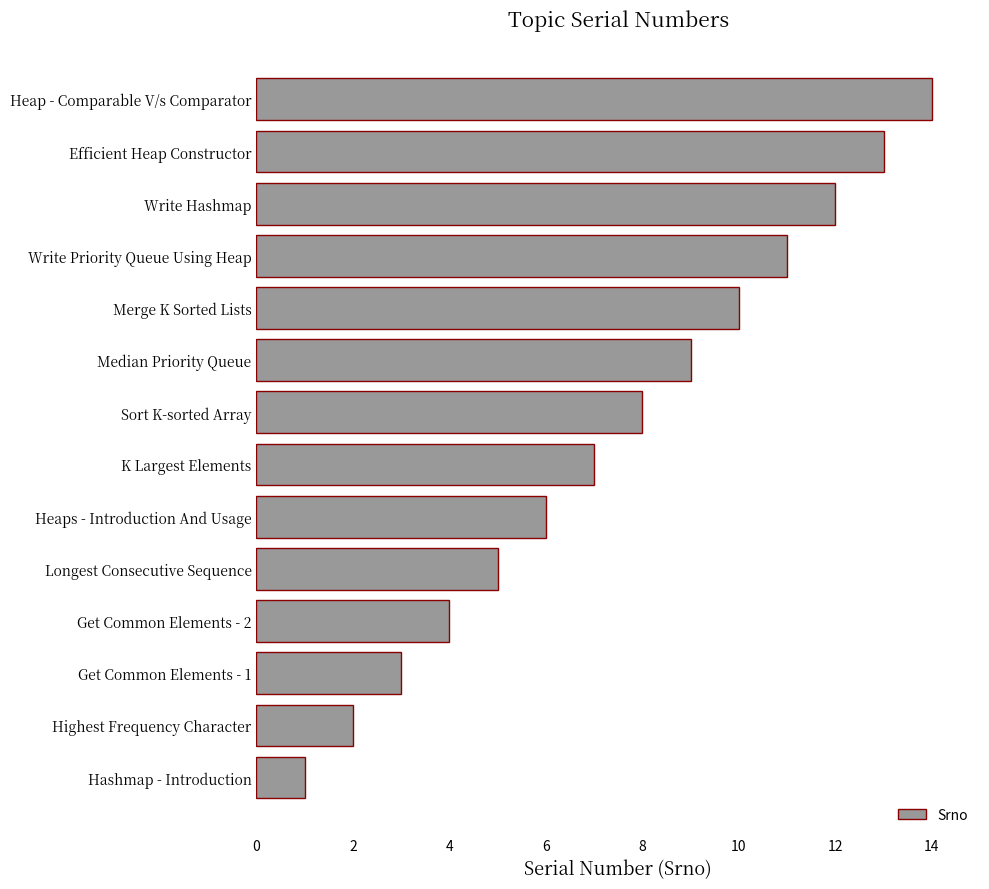

Between Write Hashmap and K Largest Elements, which is larger?

Write Hashmap